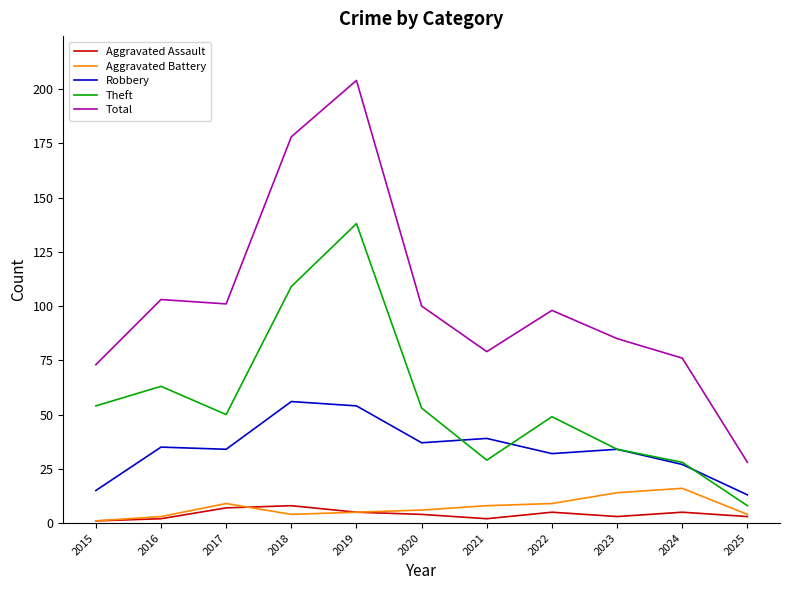

List the series in order of their peak value, lowest first.

Aggravated Assault, Aggravated Battery, Robbery, Theft, Total